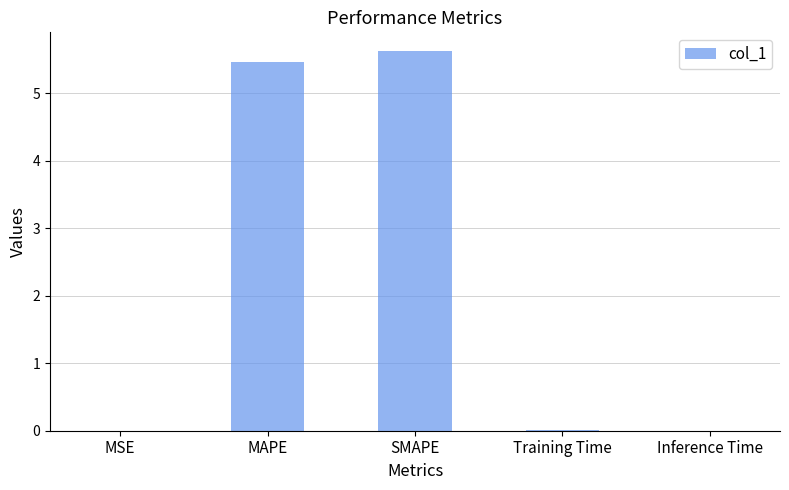

Are the bars horizontal?

No